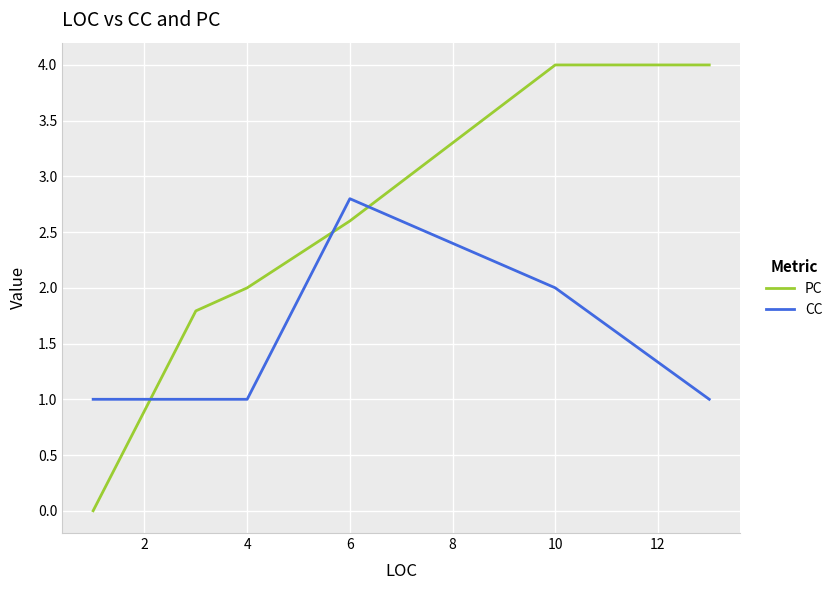

Is this an area chart (filled region under the line)?

No